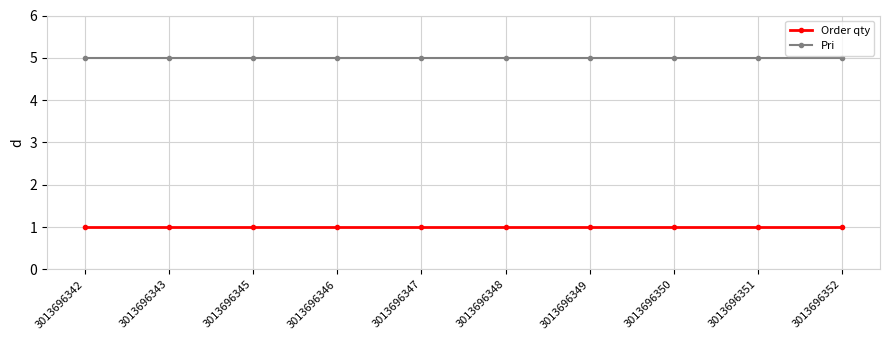

True or false: Order qty and Pri intersect in this chart.

False